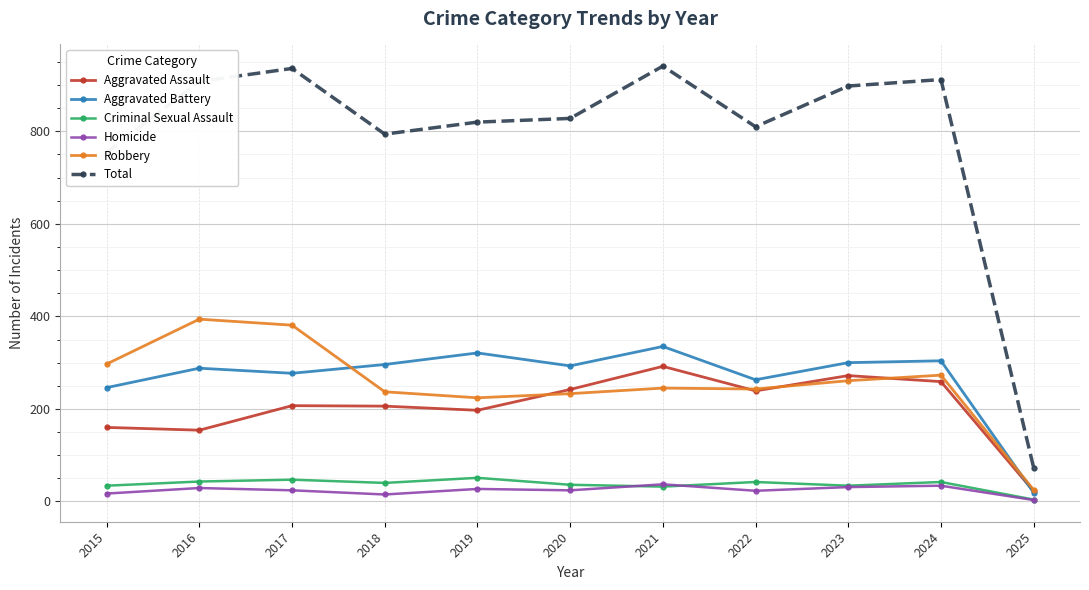

What is the greatest value displayed?

941